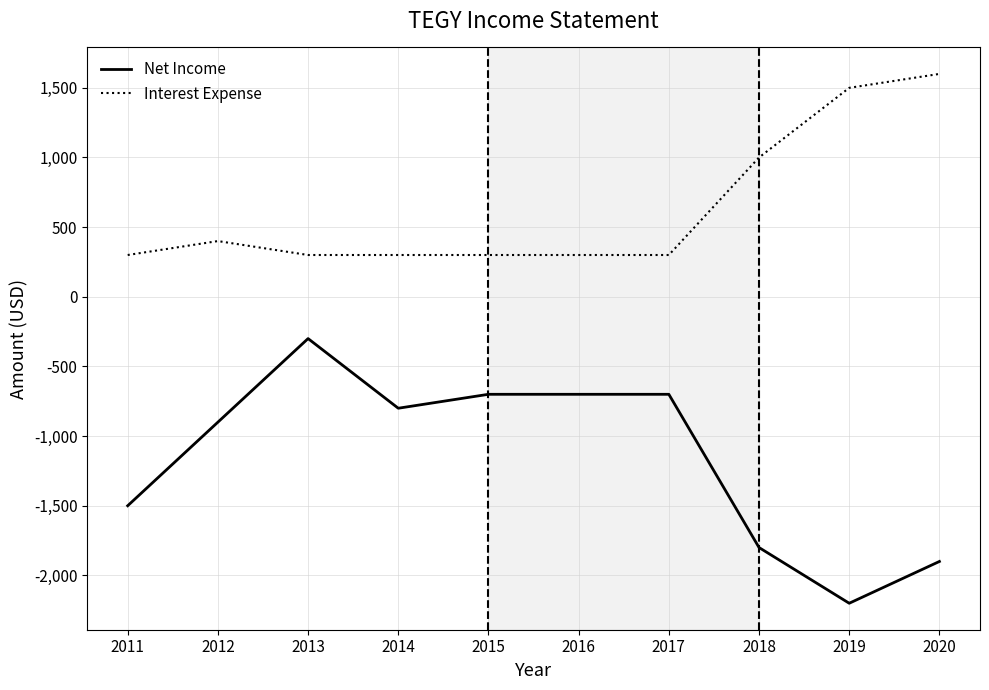

Is this an area chart (filled region under the line)?

No